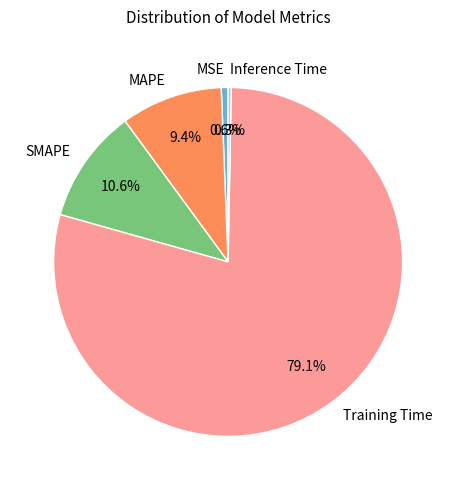

Combined, do Inference Time and MAPE account for over 50%?

No